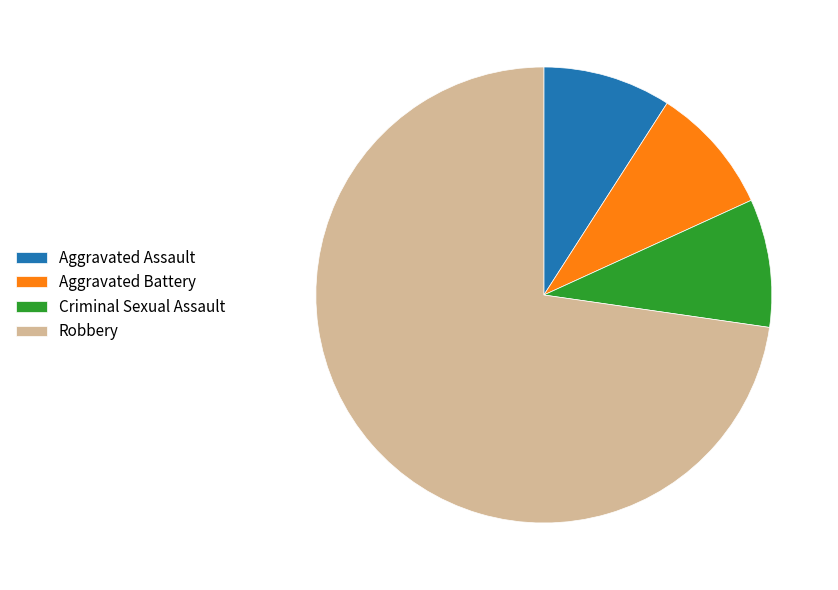

Approximately how many times larger is the value at Robbery compared to Criminal Sexual Assault?

8.0